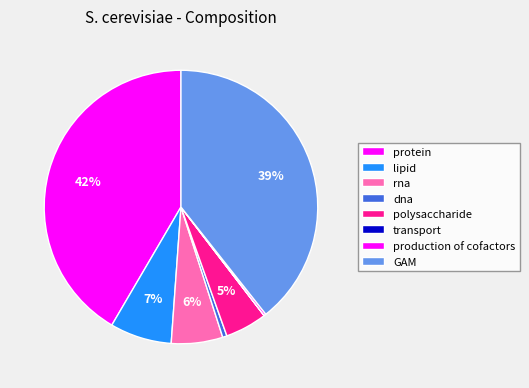

To the nearest percent, what portion does lipid represent?

7%